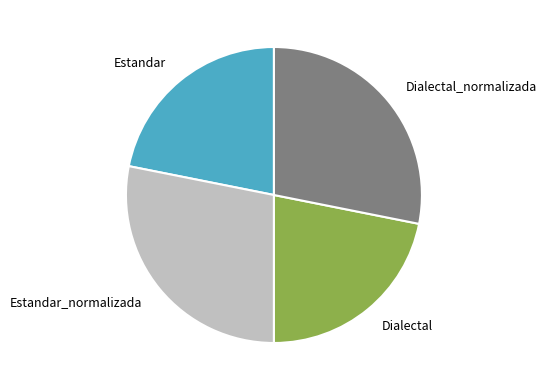

How many slices are in this pie chart?

4